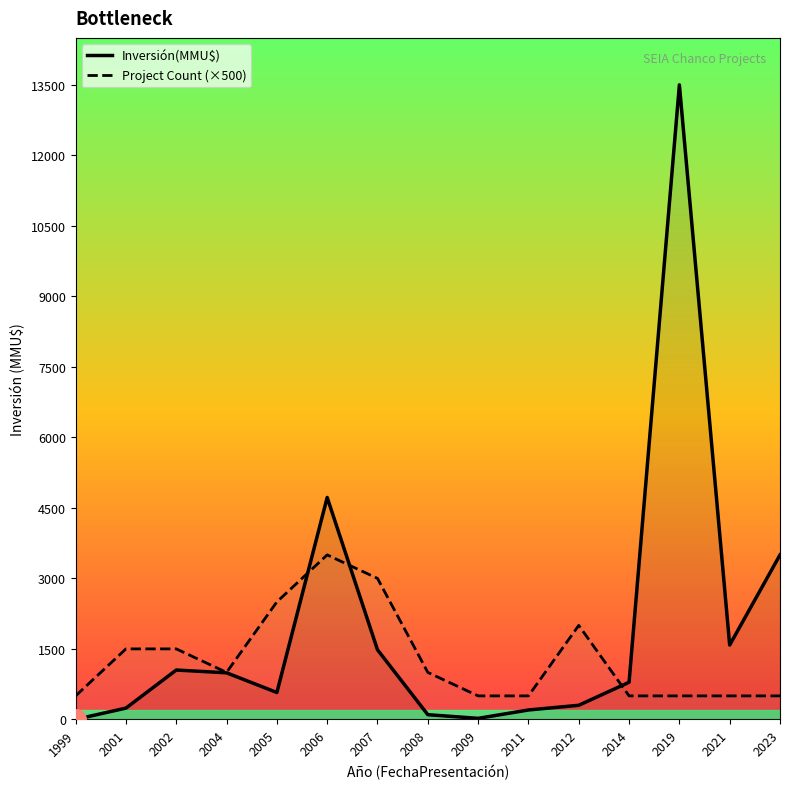

Between 2012 and 2019, which series saw the biggest shift?

Inversión(MMU$)